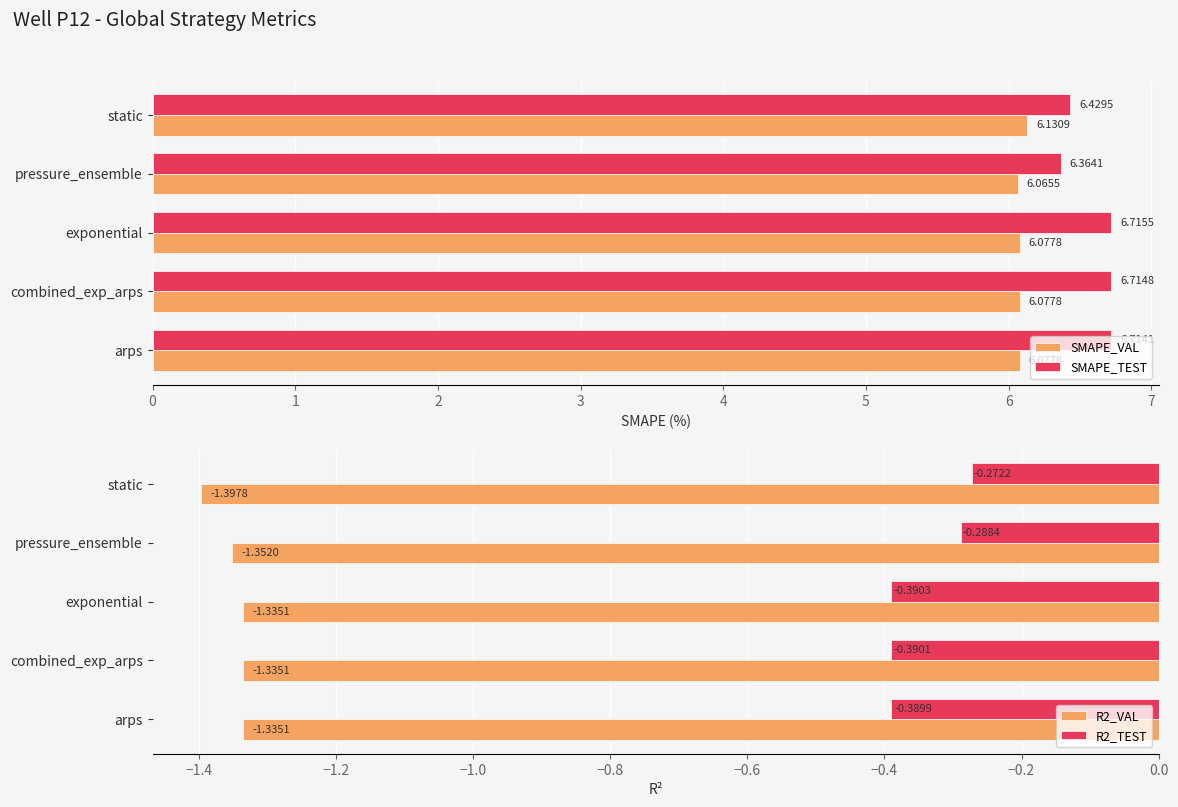

Where is SMAPE_TEST nearest to the value 6?

pressure_ensemble